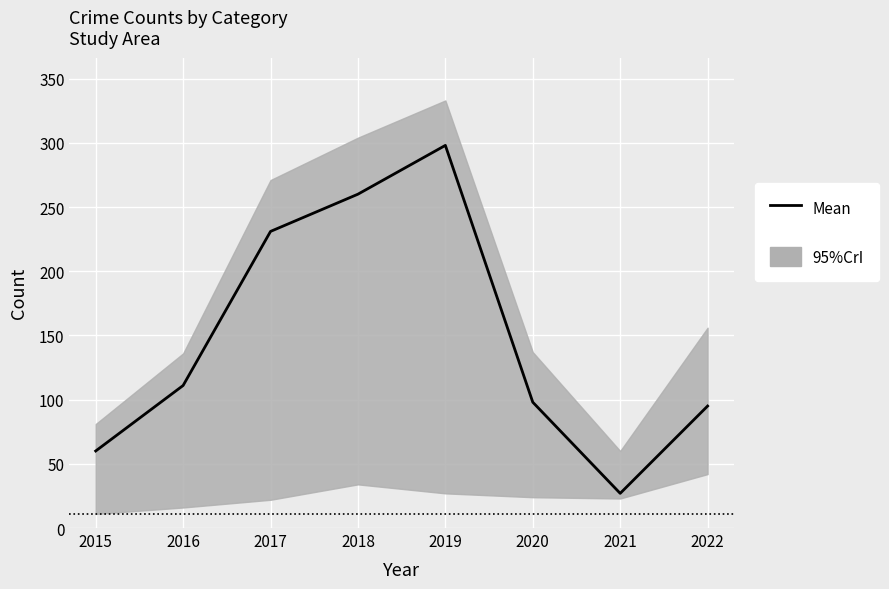

Approximately how many times larger is the value at 2017 compared to 2021?

8.6